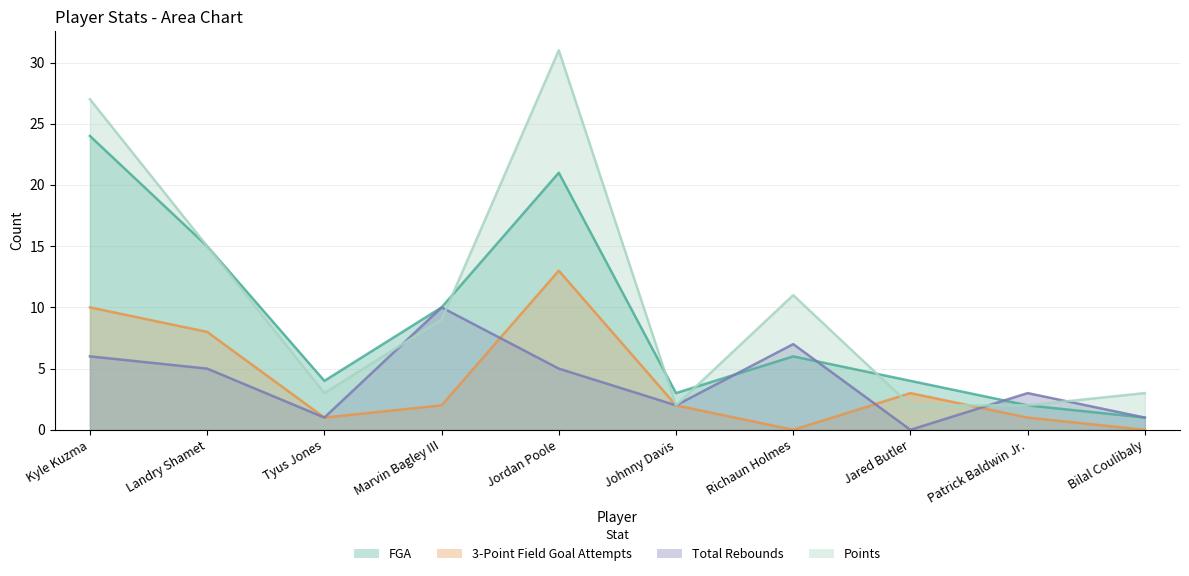

How many times do 3-Point Field Goal Attempts and Total Rebounds cross each other?

3